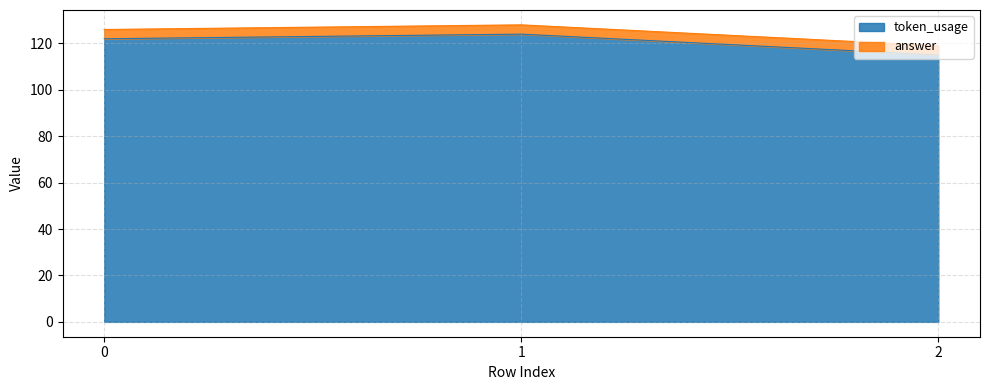

What is the value of the 2nd point from the left?

124